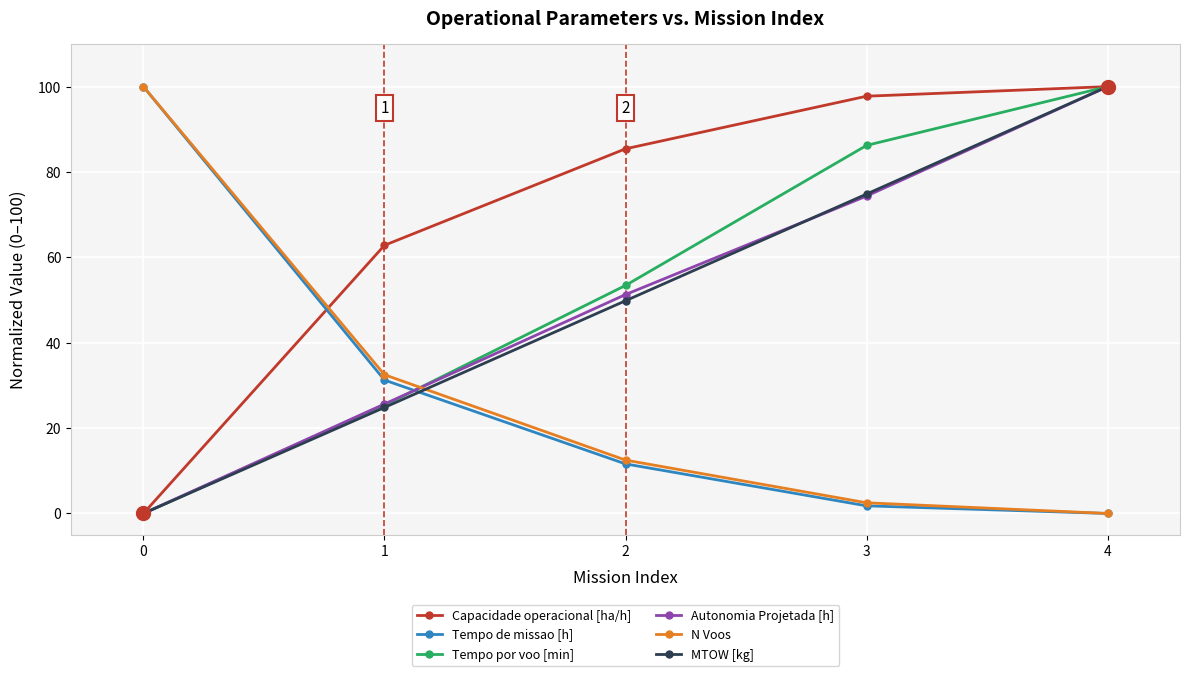

How many lines are shown in the chart?

6